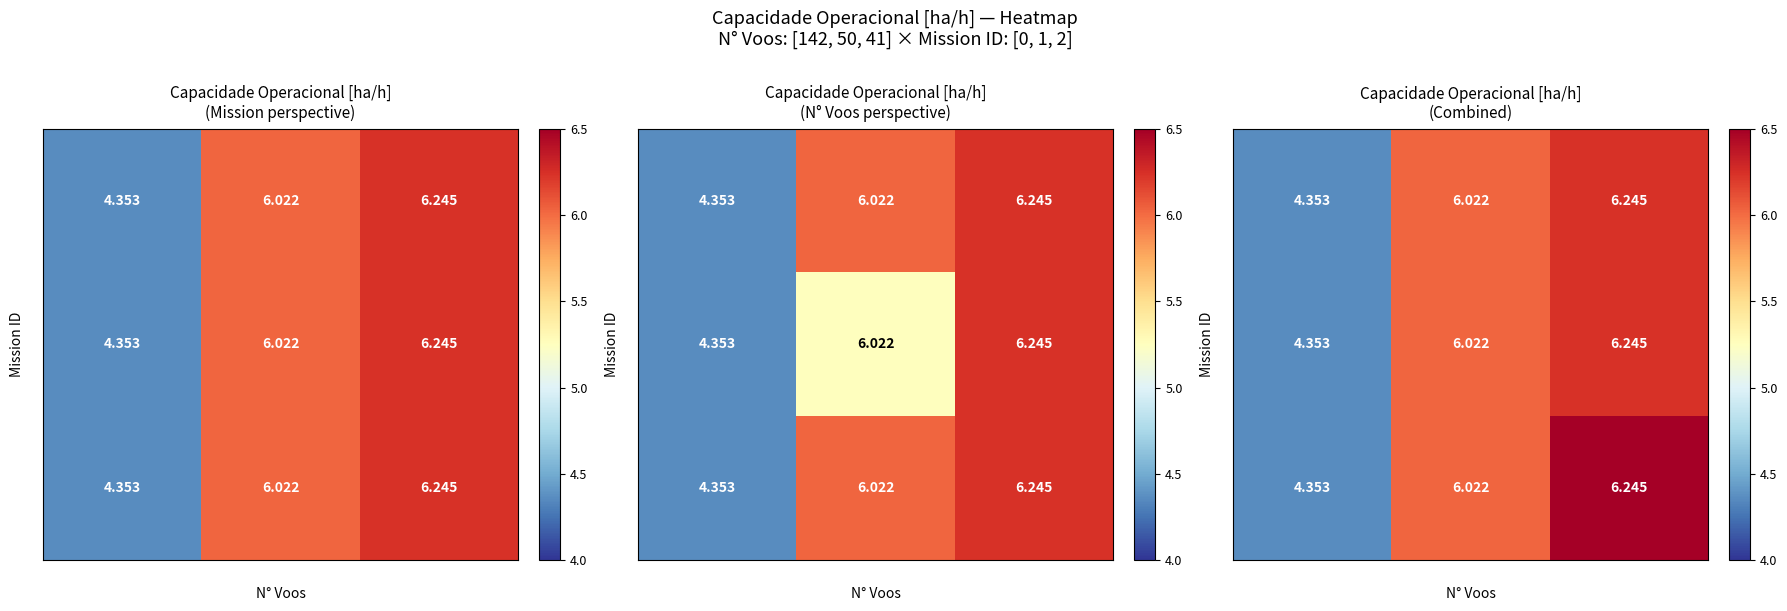

Where is 1 nearest to the value 0?

142